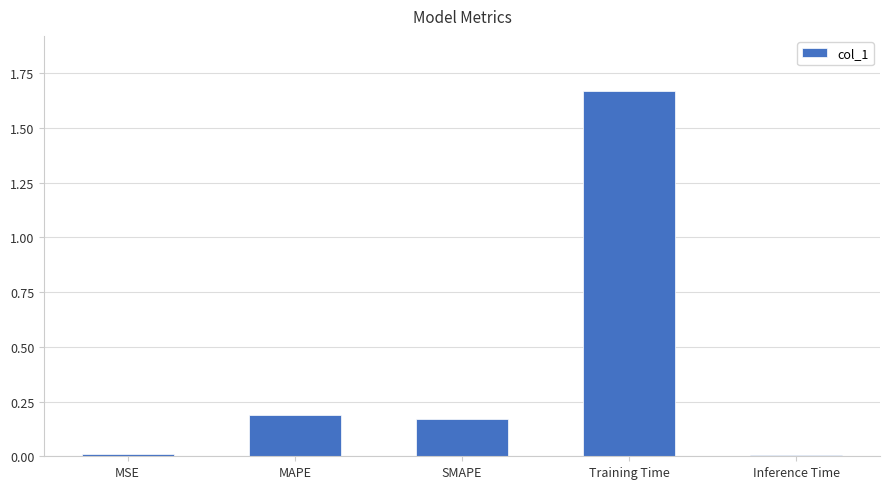

What is the label of the 4th bar from the right?

MAPE